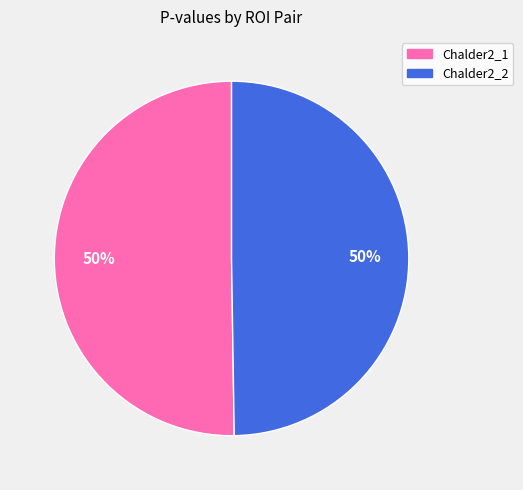

Do Chalder2_1 and Chalder2_2 together represent more than half of the pie?

Yes